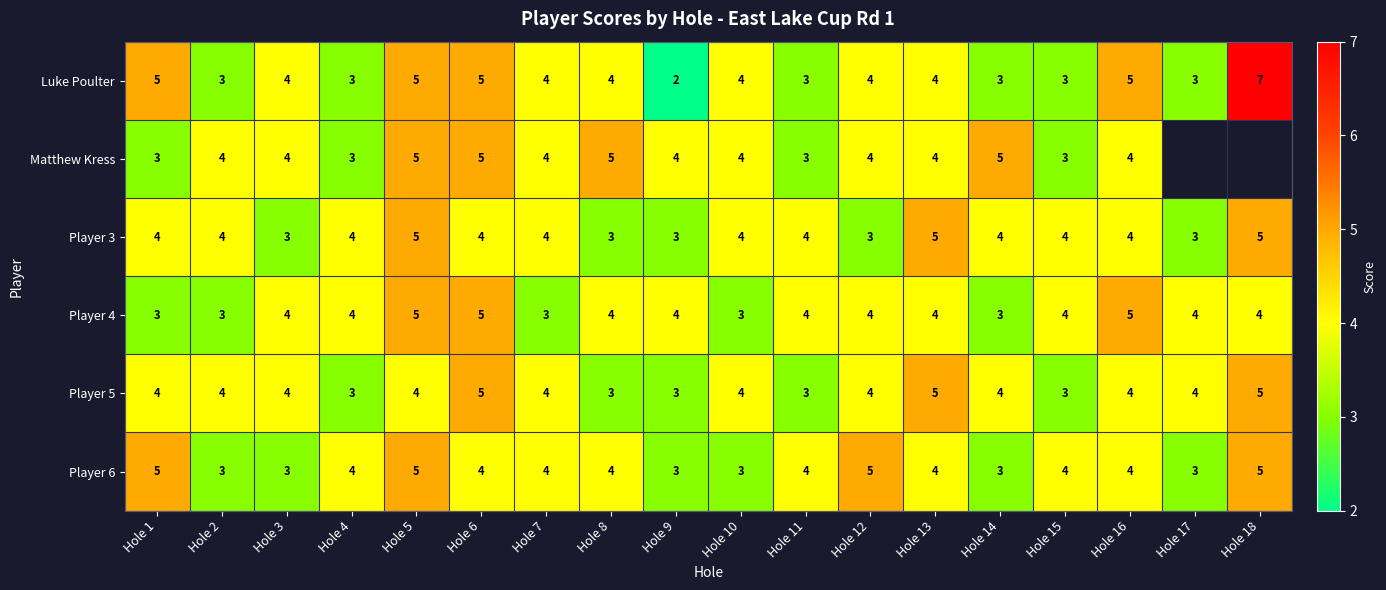

Is the value of Player 5 at Hole 13 greater than the value of Luke Poulter at Hole 2?

Yes